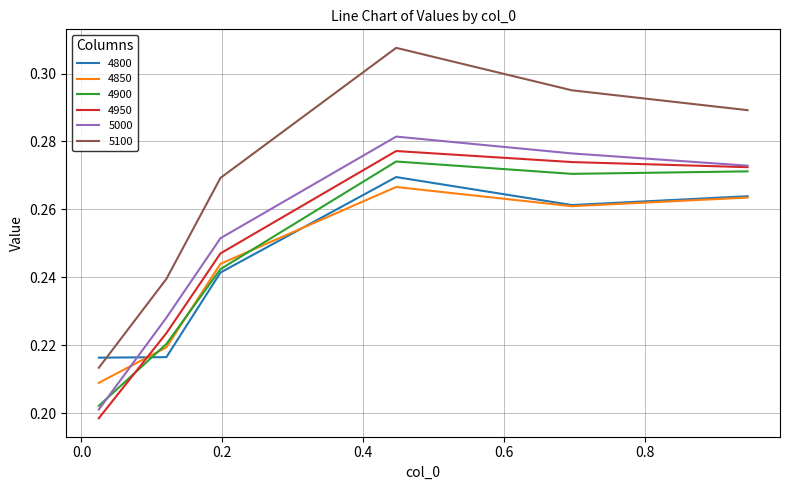

Which series has the largest total across all categories?

5100